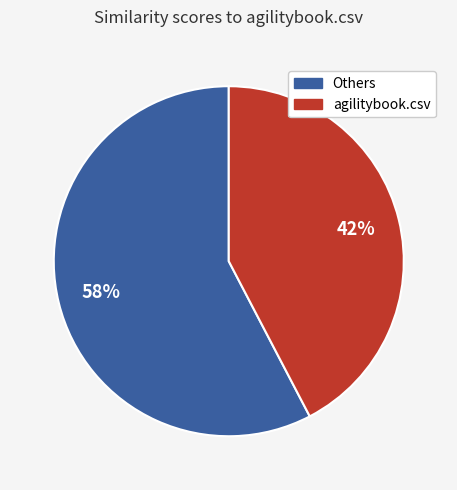

To the nearest percent, what is the average slice percentage?

50%